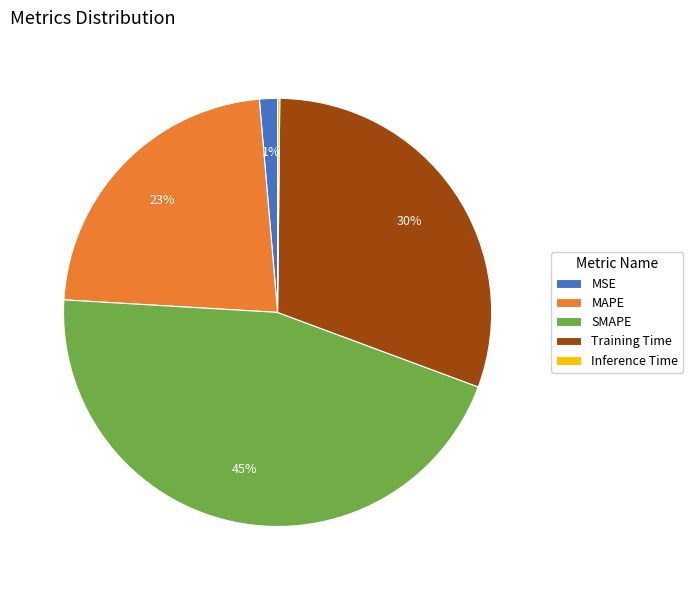

Which has a higher value, Training Time or MAPE?

Training Time